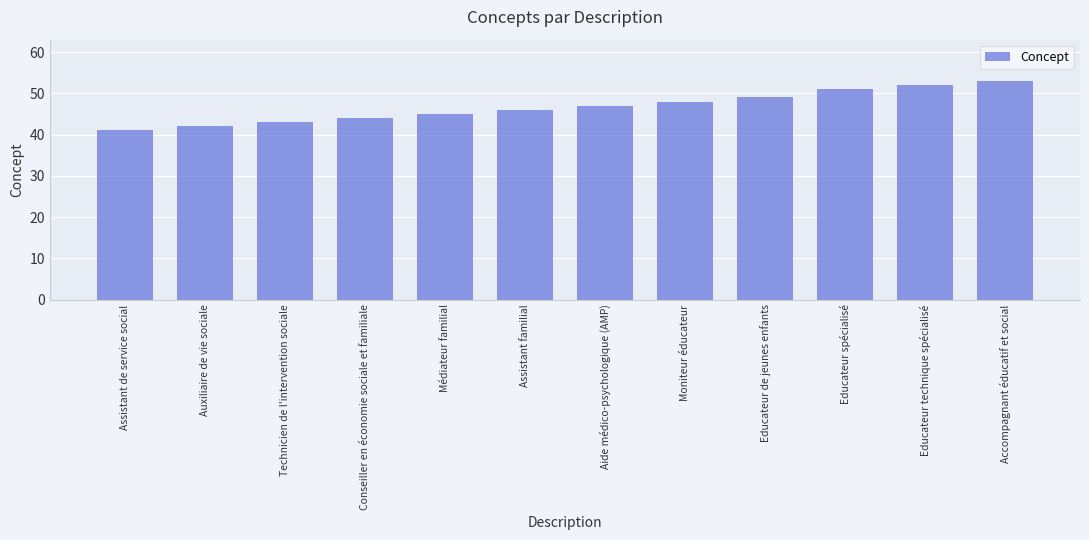

Which label corresponds to the largest value in the chart?

Accompagnant éducatif et social